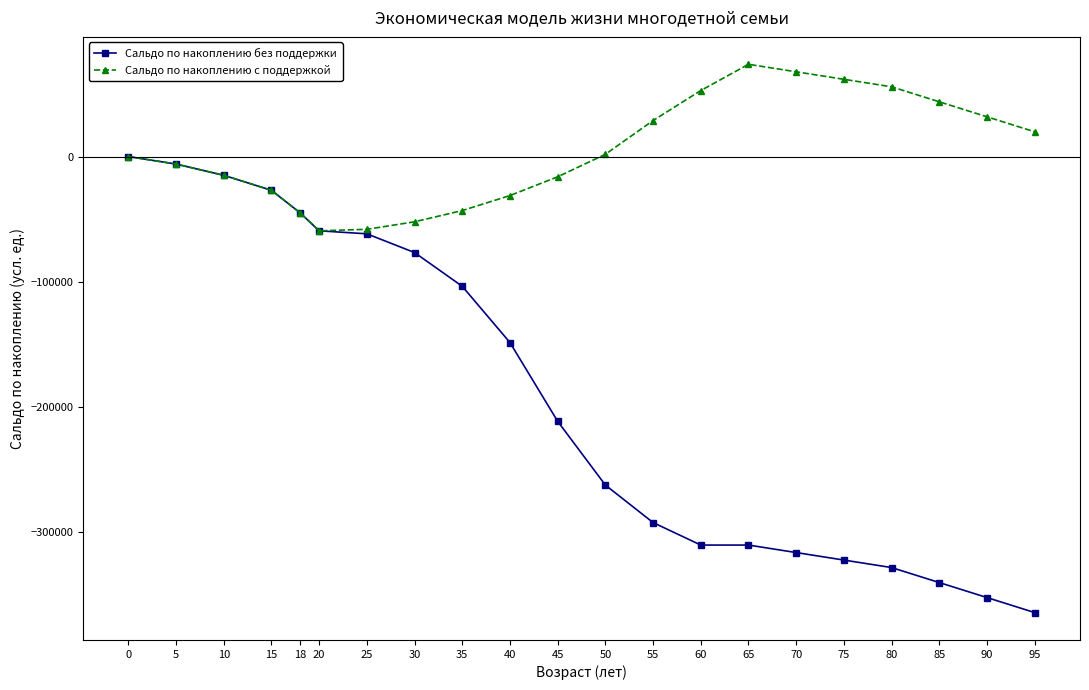

What are all the series names shown in the legend?

Сальдо по накоплению без поддержки, Сальдо по накоплению с поддержкой